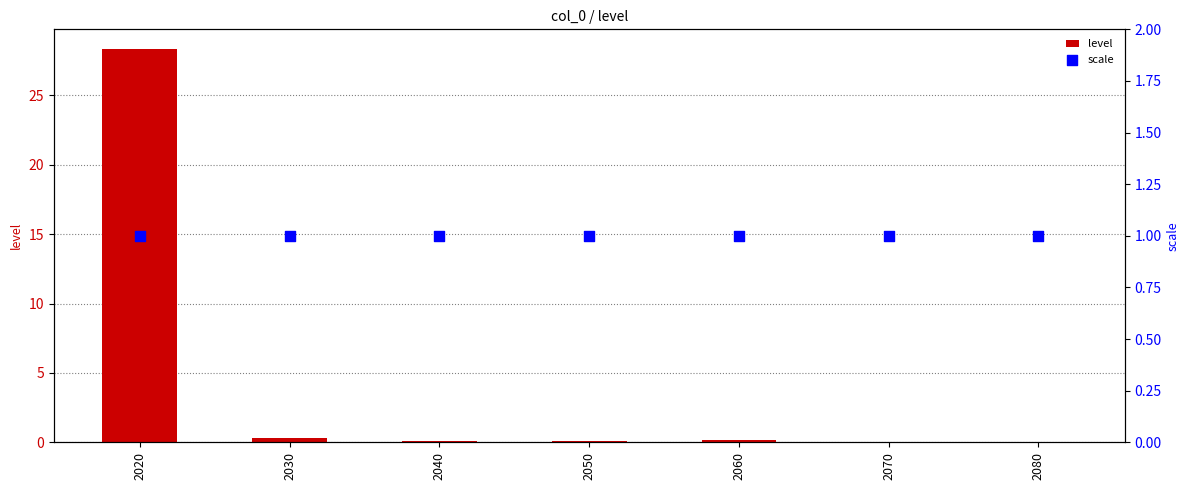

What is the total value across all series at 2080?

1.0